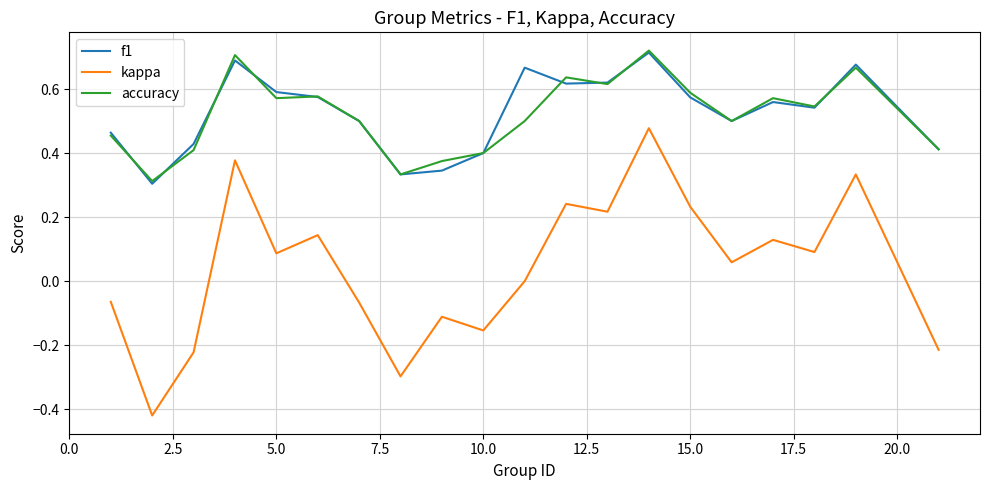

Which series has the widest spread of values?

kappa